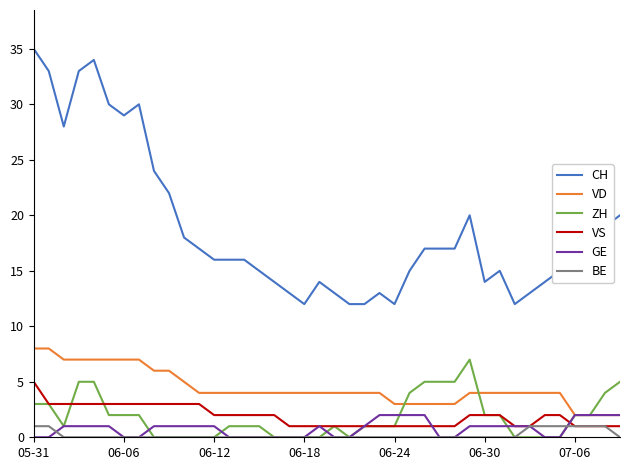

Which series has the widest spread of values?

CH